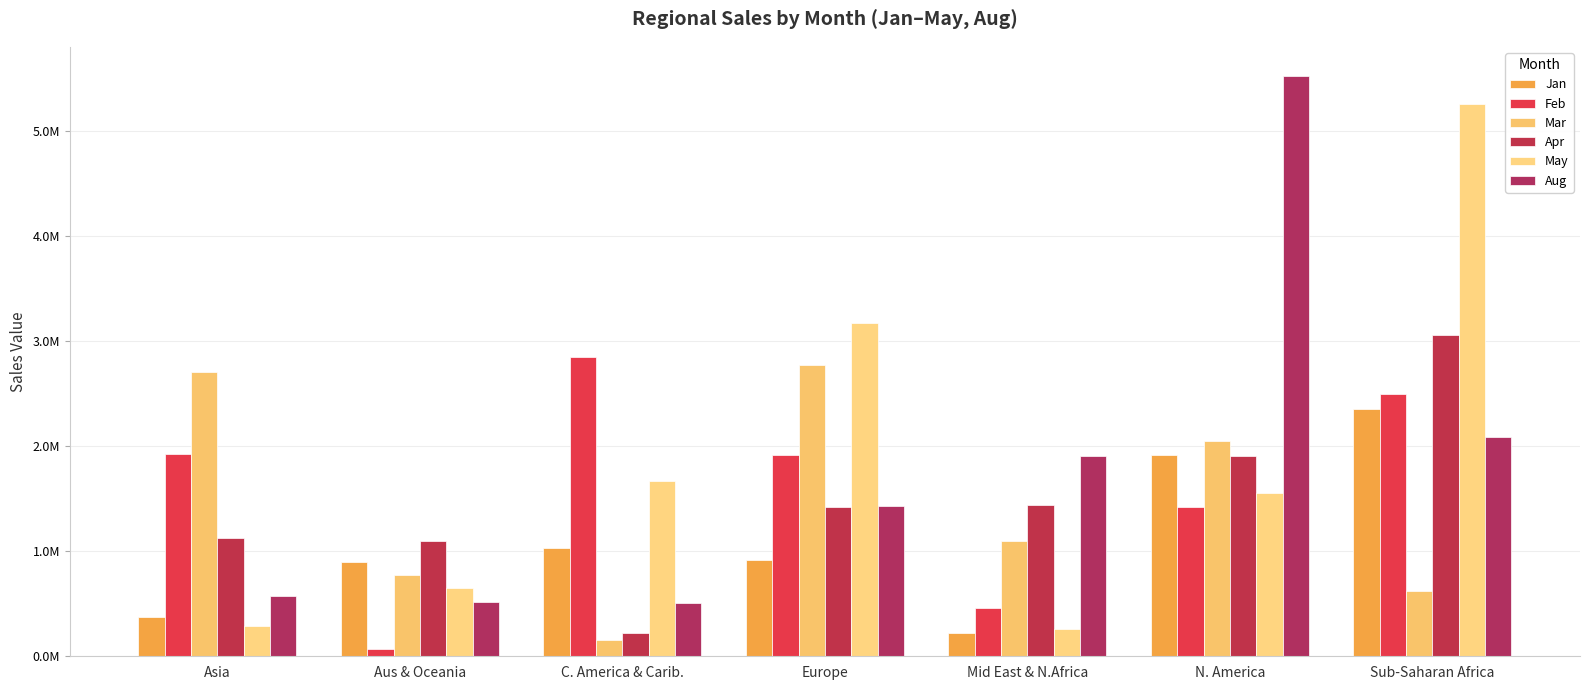

What is the value of the Aug bar at the 5th from the left?

1904164.4